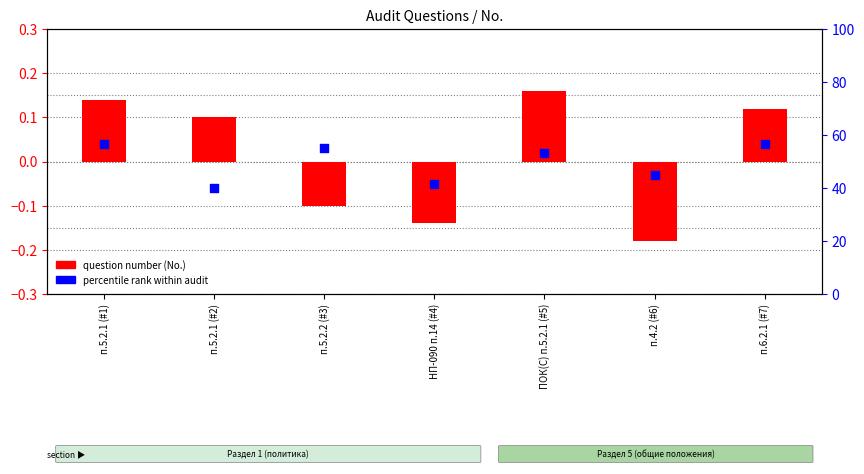

Is the value of percentile rank within audit at п.6.2.1 (#7) greater than the value of question number (No.) at п.5.2.1 (#2)?

Yes